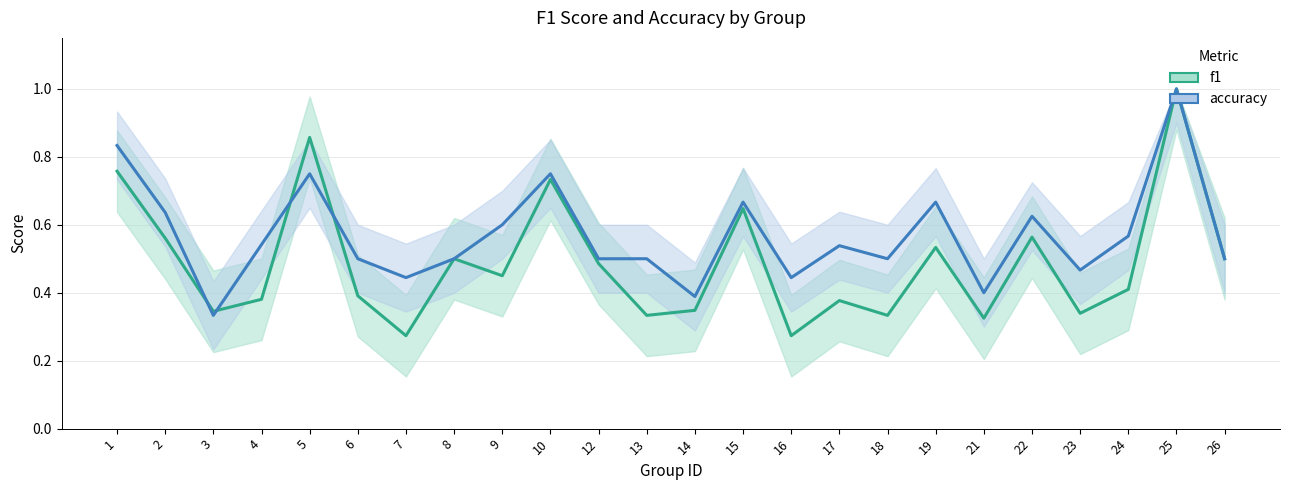

Which series has the largest total across all categories?

accuracy